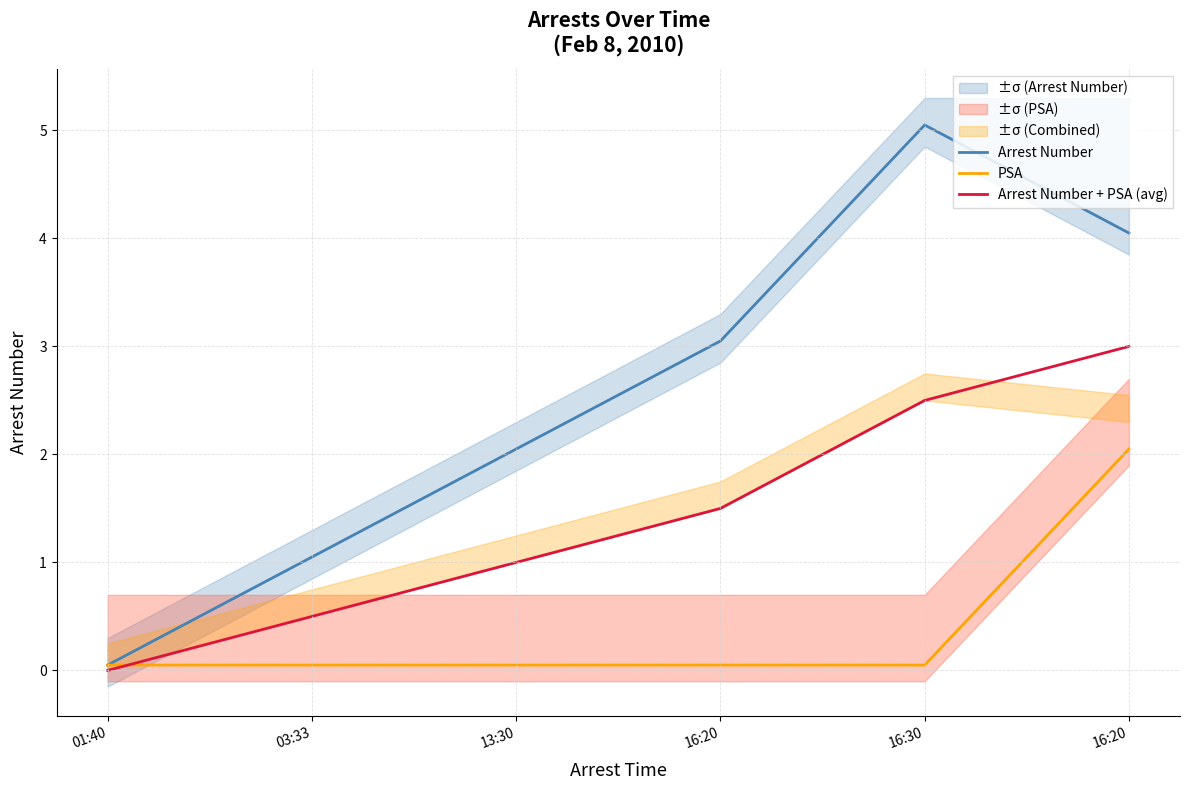

Between 13:30 and 16:30, which is larger?

16:30